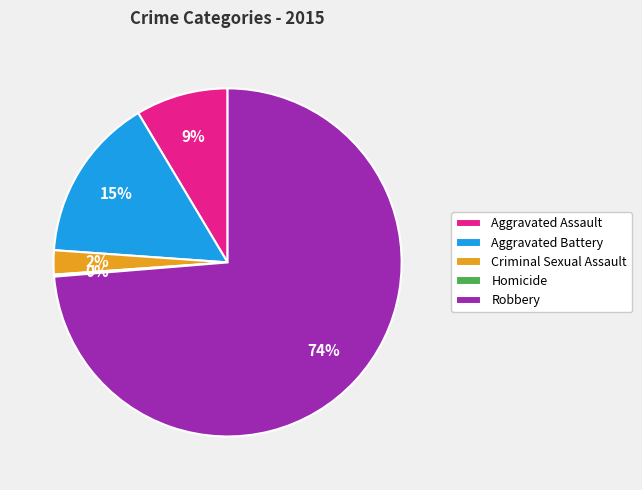

The Criminal Sexual Assault slice represents 2% of the pie. True or false?

True